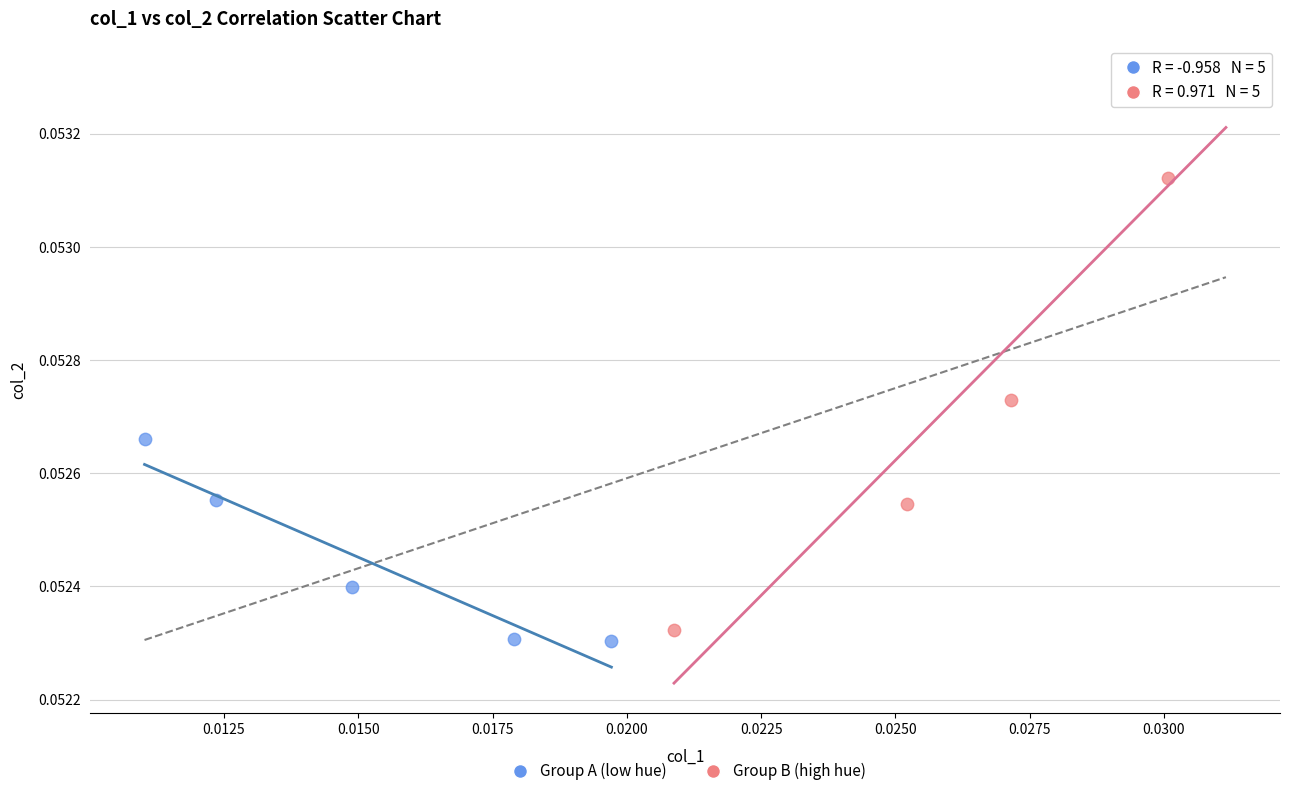

Which series contains the lowest Y value?

Group A (low hue)